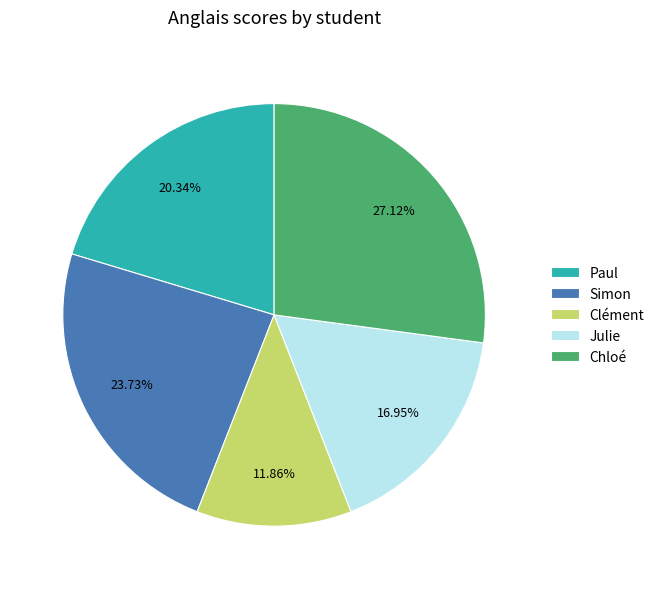

Is Julie the majority of the pie?

No